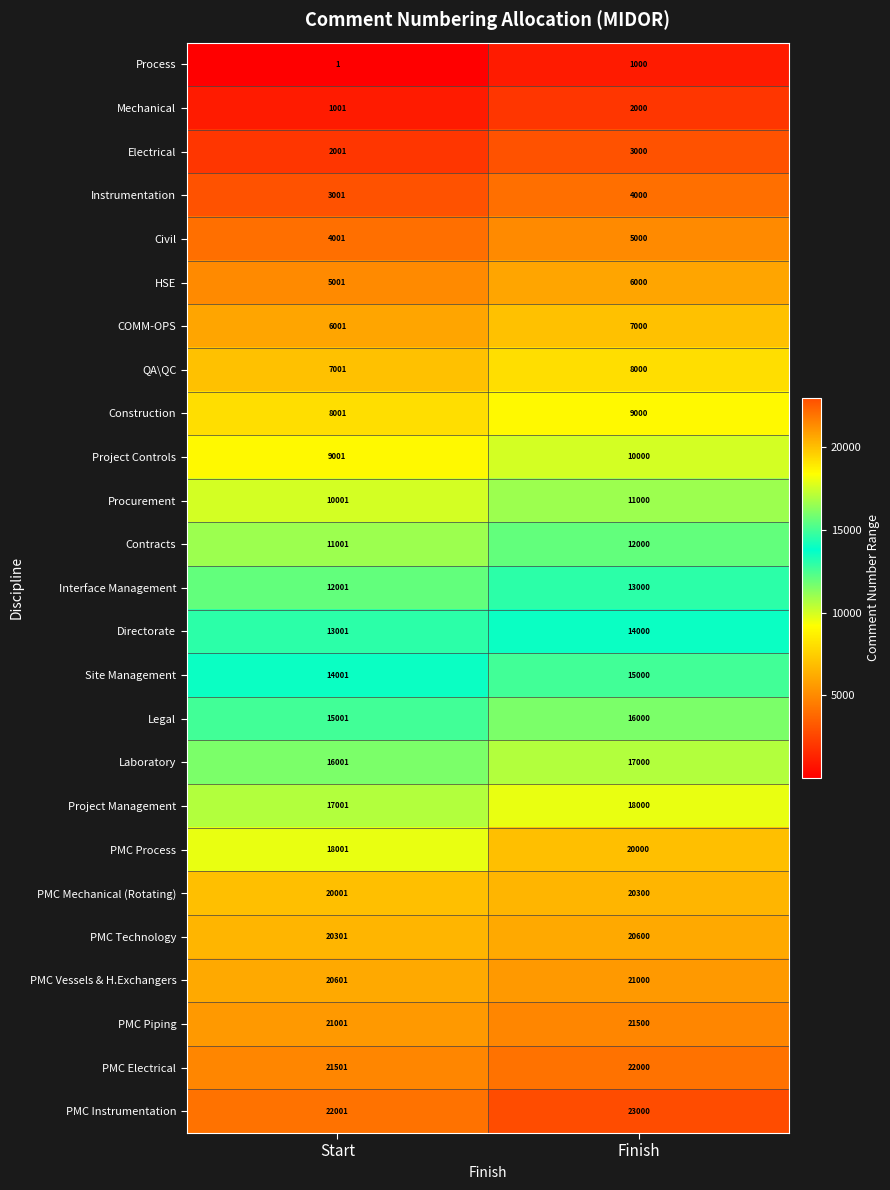

Rank the series by their maximum value, from lowest to highest.

Process, Mechanical, Electrical, Instrumentation, Civil, HSE, COMM-OPS, QA\QC, Construction, Project Controls, Procurement, Contracts, Interface Management, Directorate, Site Management, Legal, Laboratory, Project Management, PMC Process, PMC Mechanical (Rotating), PMC Technology, PMC Vessels & H.Exchangers, PMC Piping, PMC Electrical, PMC Instrumentation